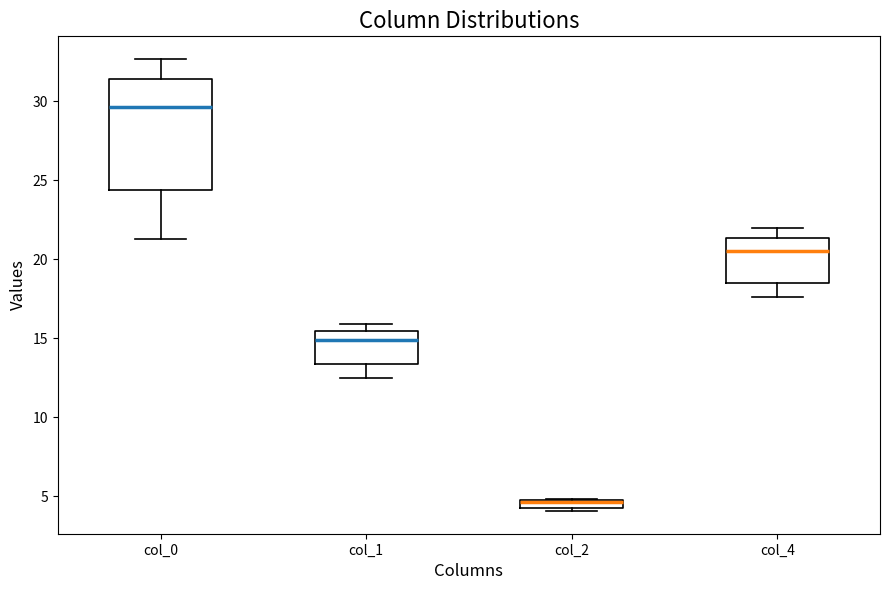

Where is the upper edge of the box for col_4 on the y-axis? The values are not printed on the chart, so give them approximately, as read against the axis.

21.5